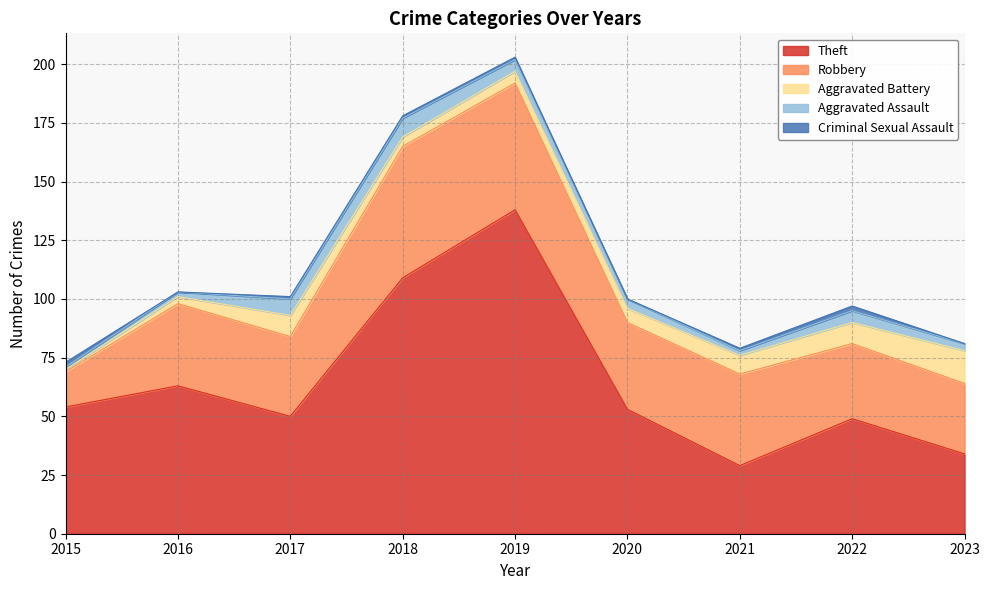

Is it true that Aggravated Battery equals 3 at 2019?

False